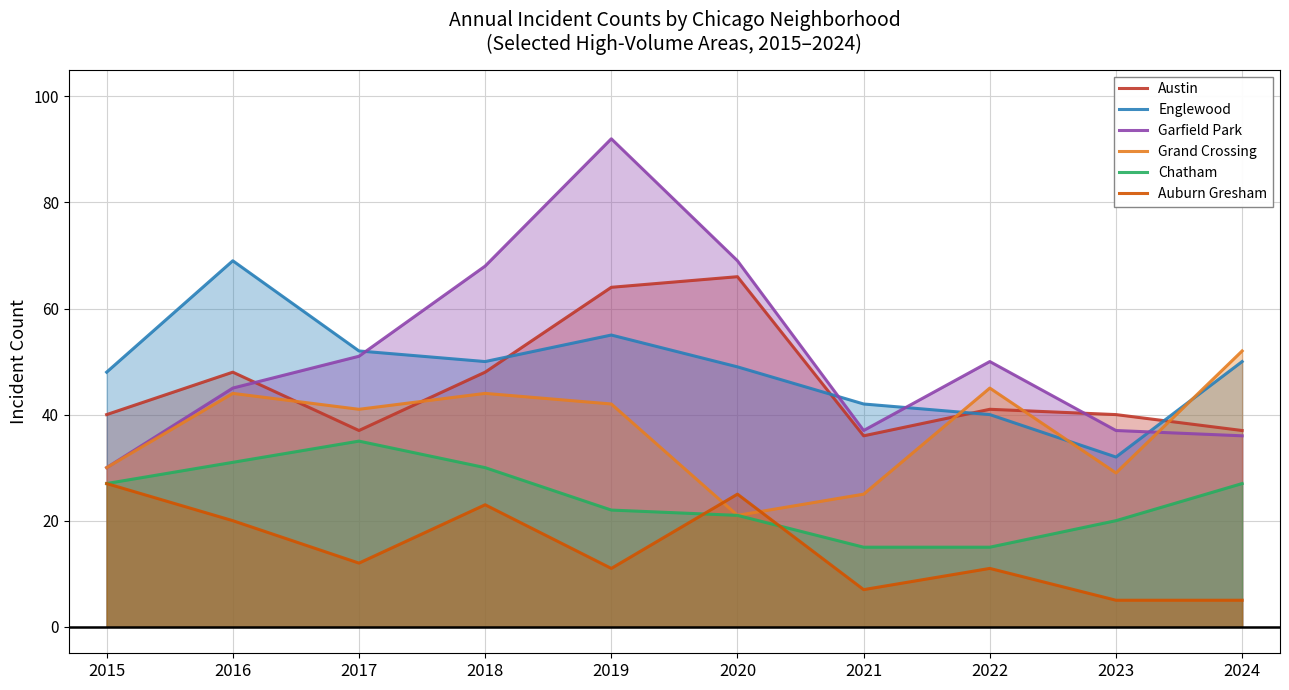

Which series has the largest total across all categories?

Garfield Park